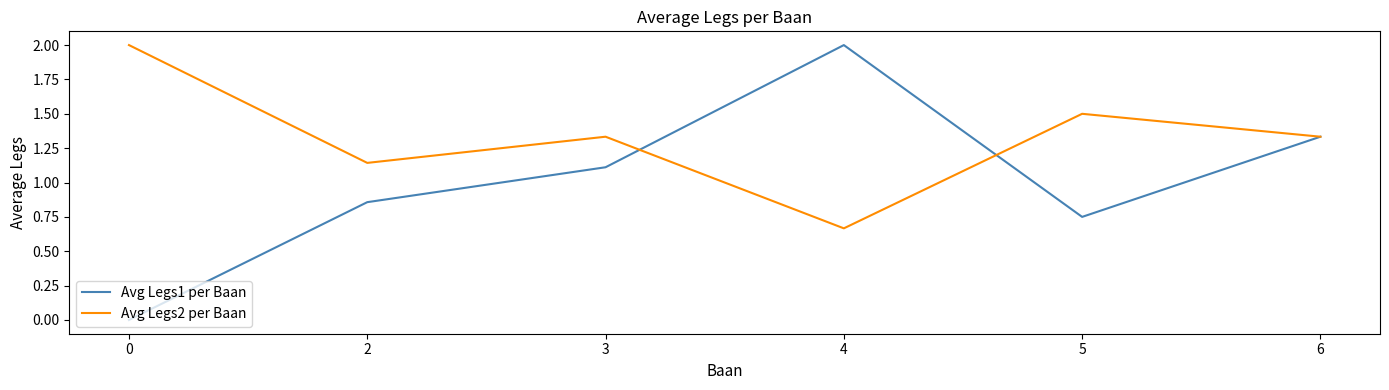

List the series in order of their overall mean, highest first.

Avg Legs2 per Baan, Avg Legs1 per Baan